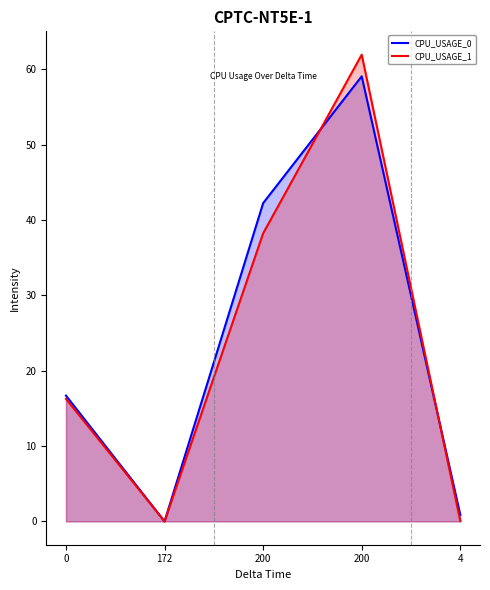

How many categories are shown in the chart?

5